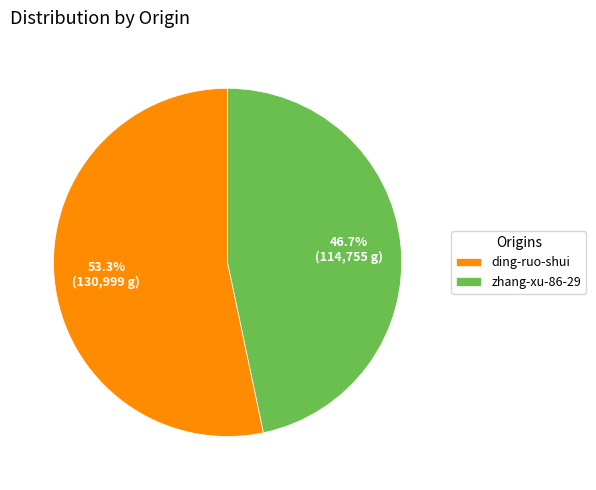

Which slice represents more than half of the pie?

ding-ruo-shui